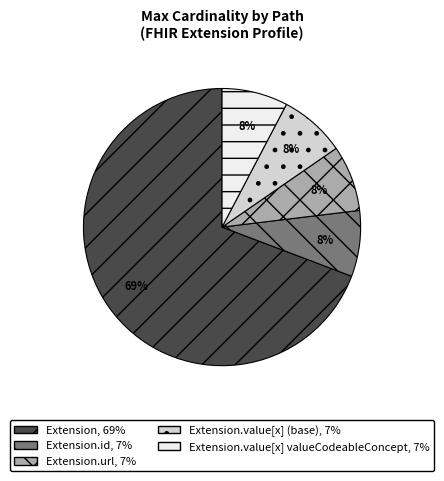

Count the number of slices in the pie.

5